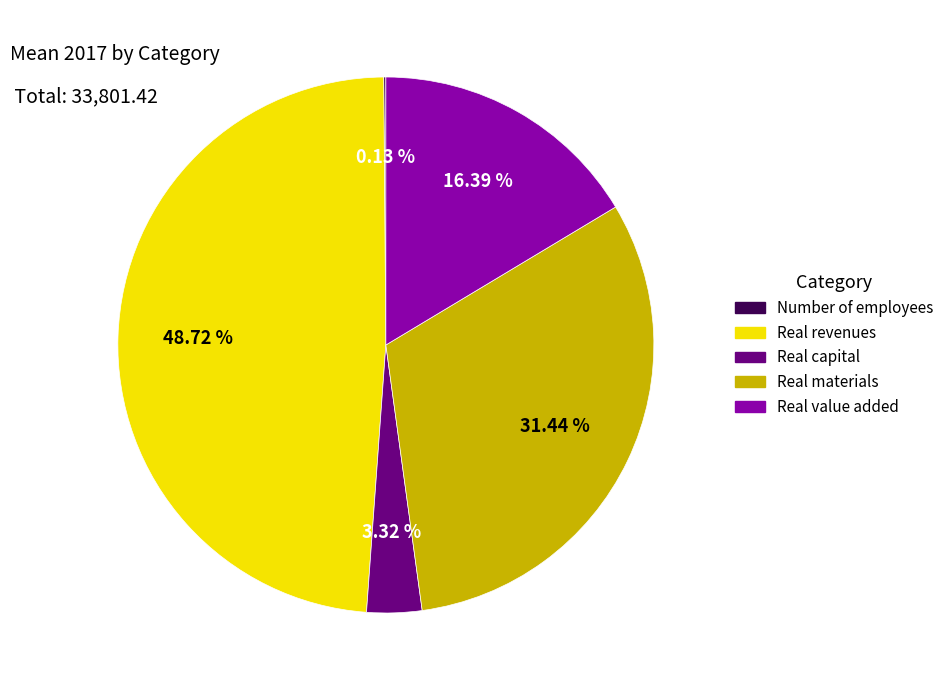

To the nearest percent, what is the difference between the largest and smallest slice percentages?

49%